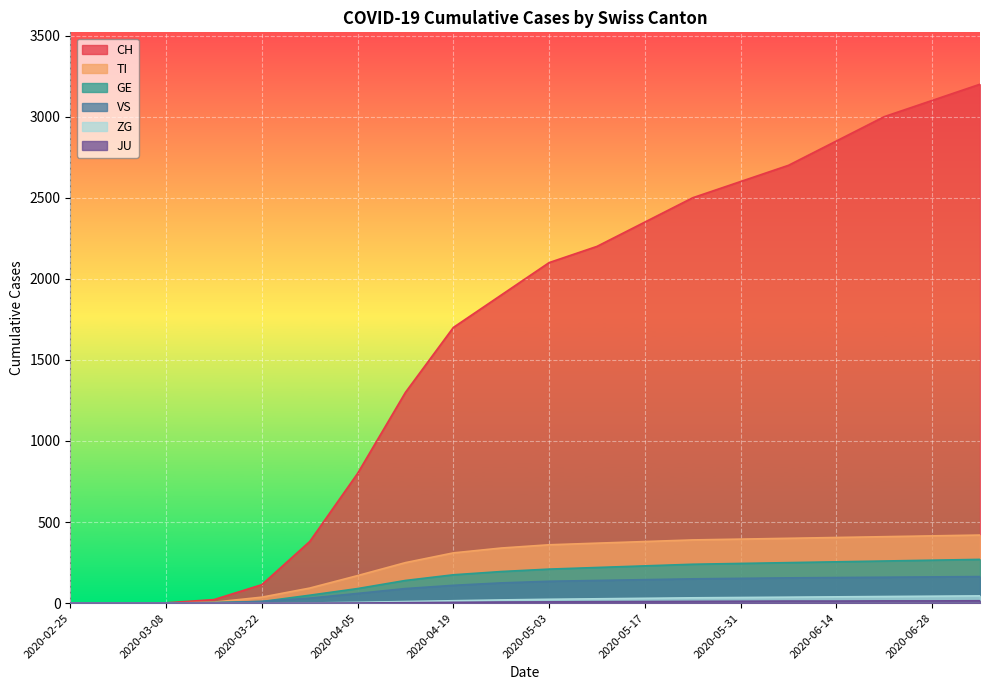

Which category has the highest value in the CH series?

2020-07-05